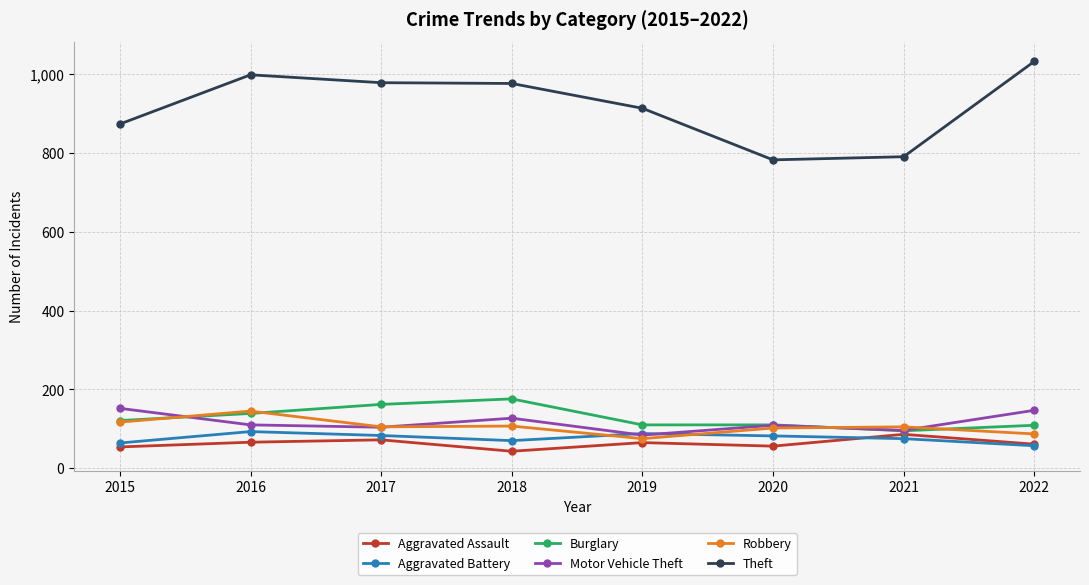

What is the highest value of the Motor Vehicle Theft series?

152